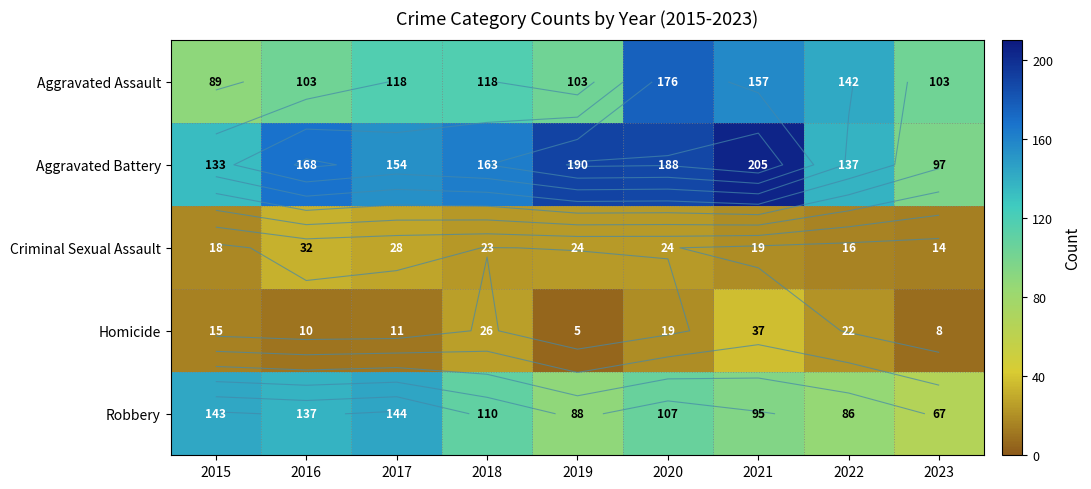

Which series changed the most between 2016 and 2019?

Robbery